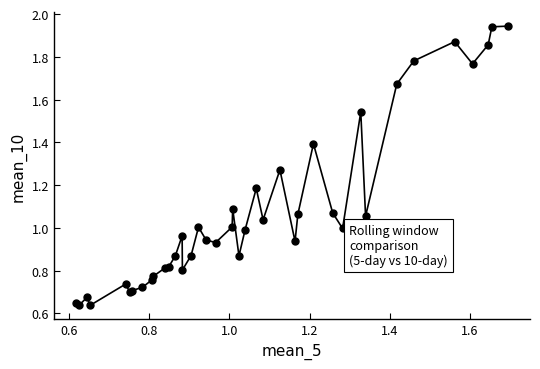

What is the sum of all values?

43.4